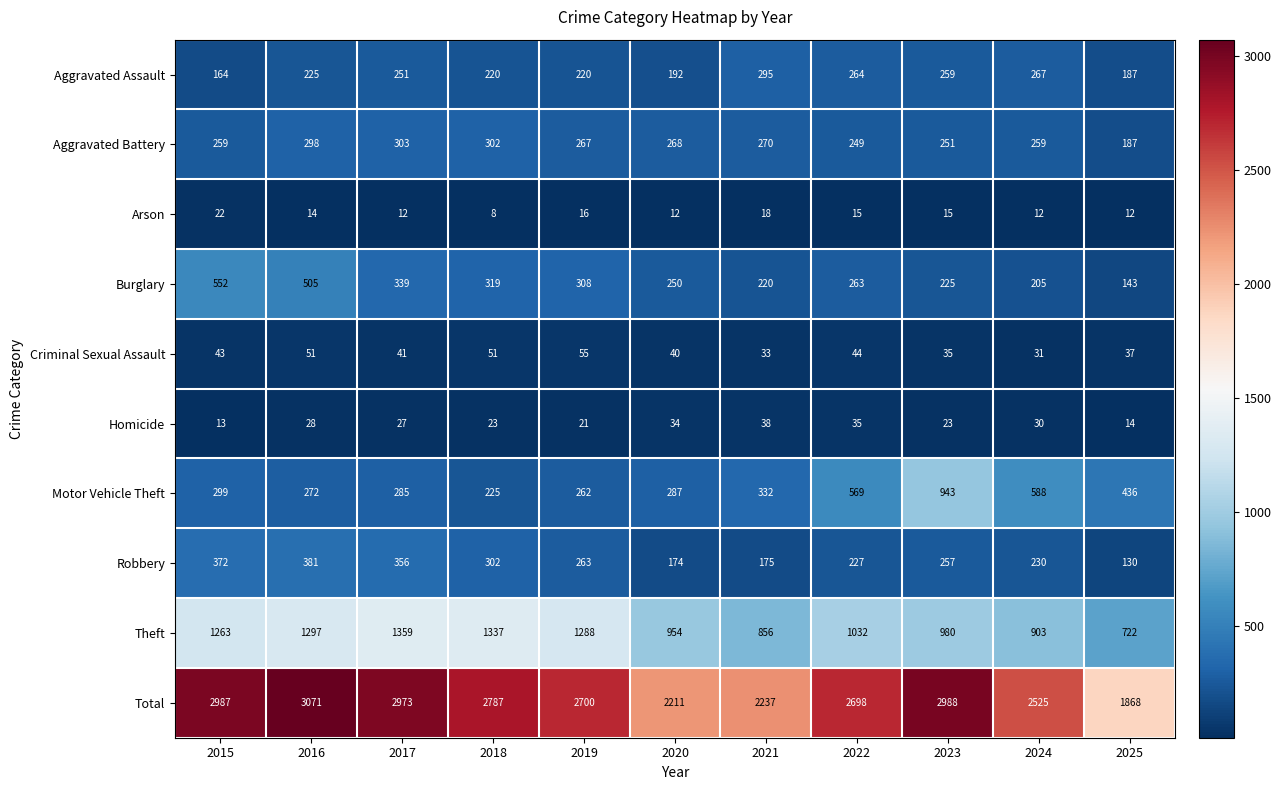

What is the difference between the highest and lowest values at 2017?

2961